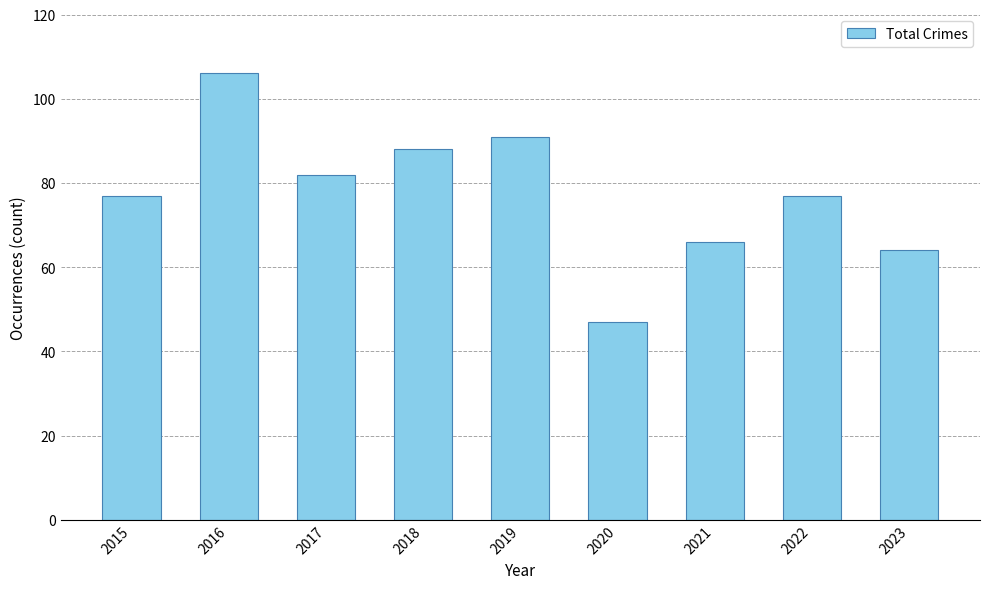

What is the difference between the maximum and minimum values?

59